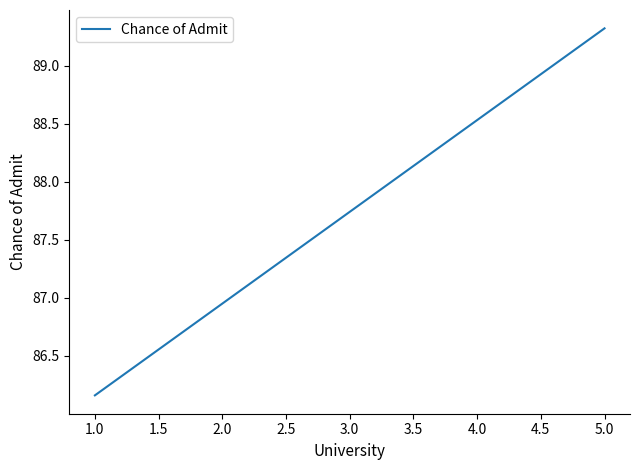

Between 1.0 and 2.0, which is larger?

2.0